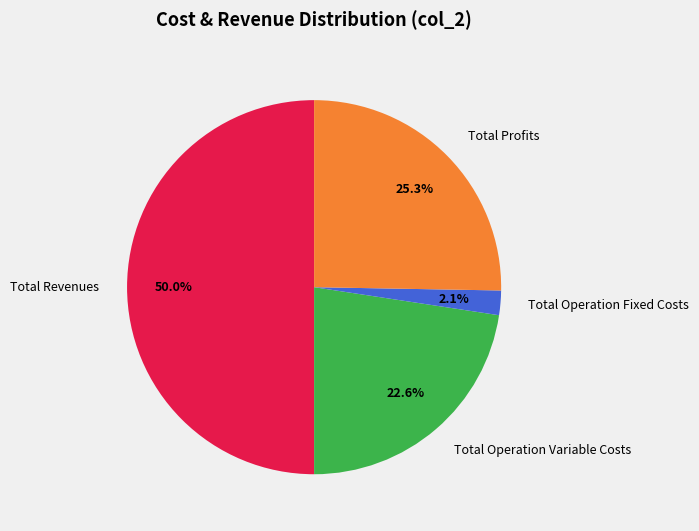

Which slice is the largest?

Total Revenues